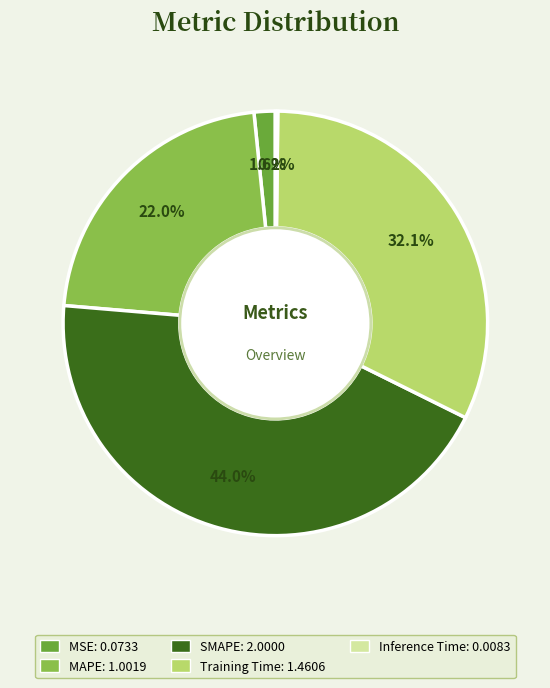

What is the ratio of the value at SMAPE to the value at Training Time?

1.4